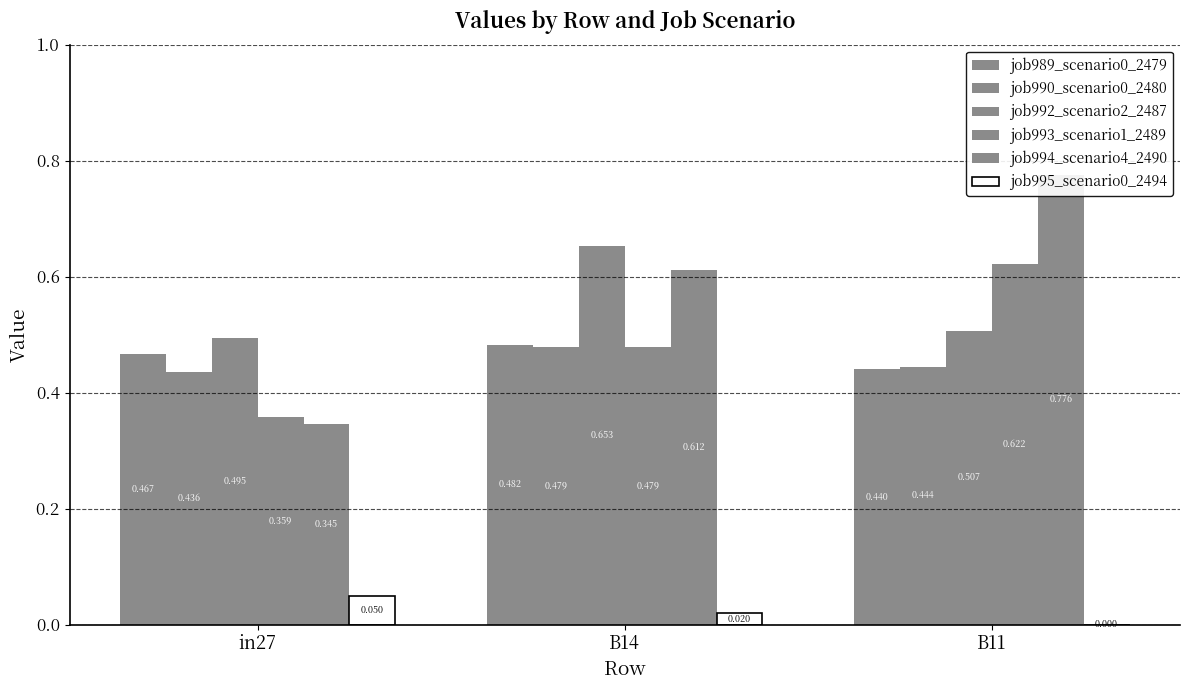

At how many categories does at least one series exceed 0?

3